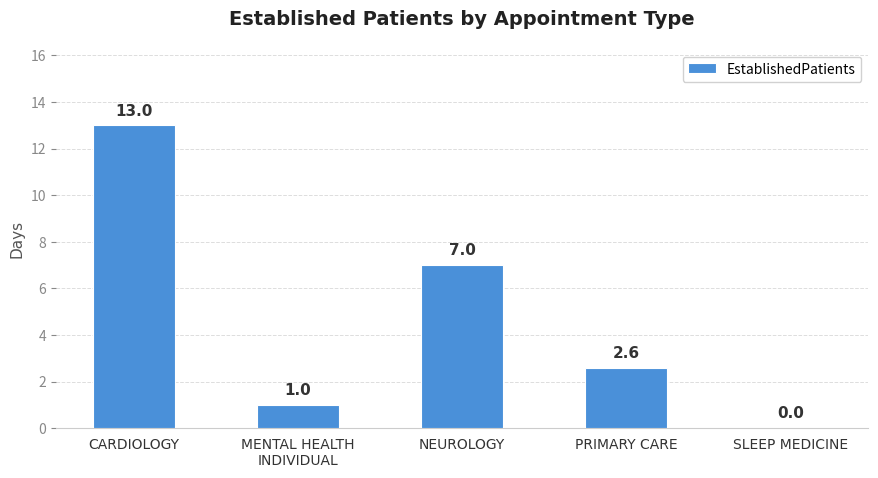

What value does the data have at CARDIOLOGY?

13.0